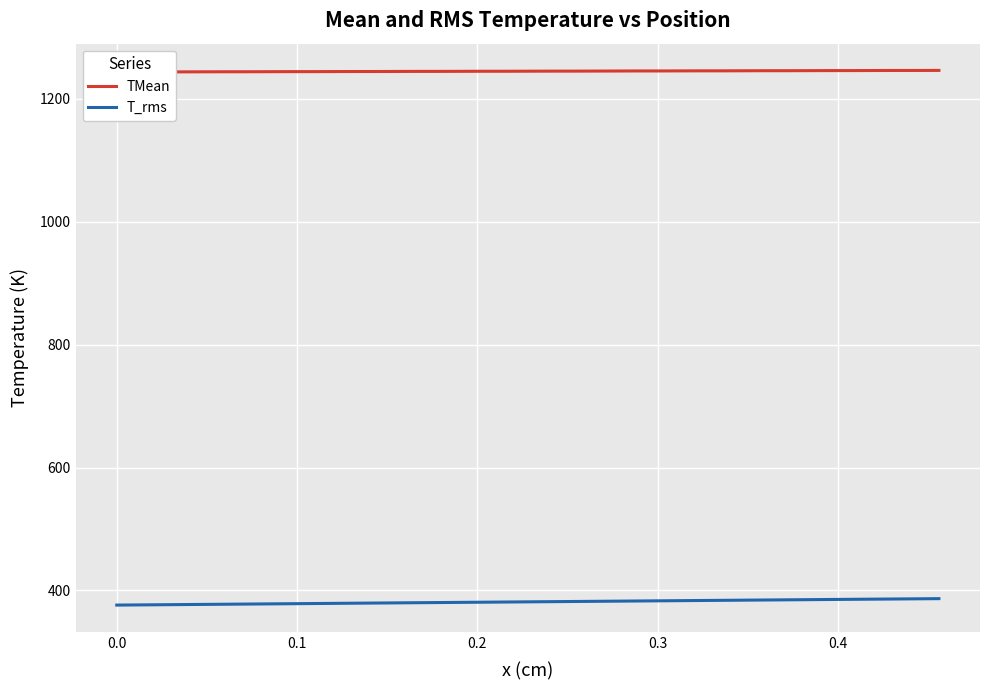

True or false: T_rms has a value of 600.8 at 0.0.

False